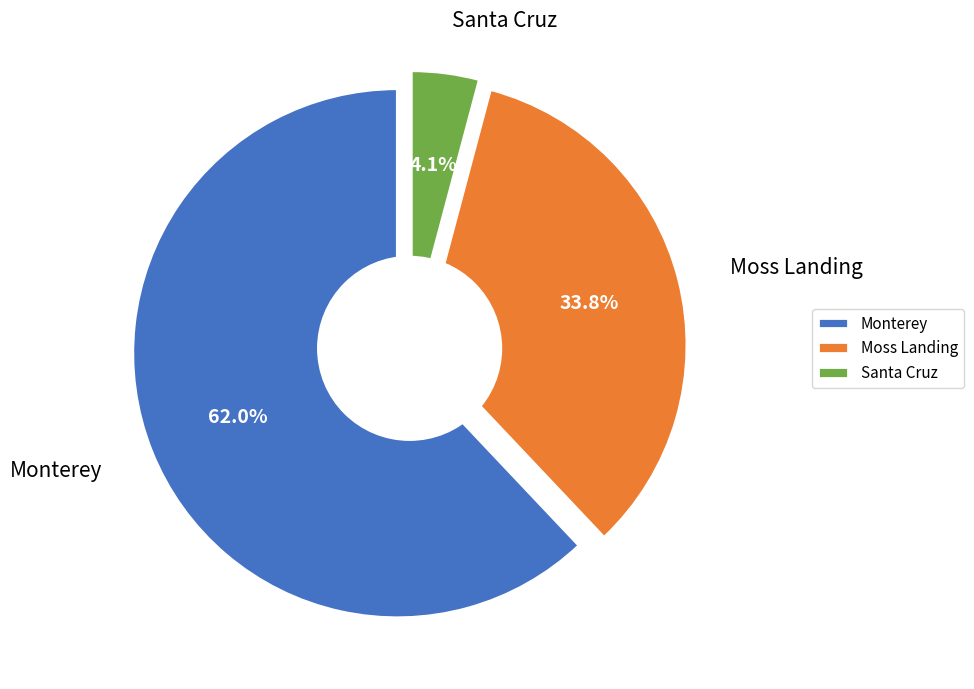

Between Moss Landing and Santa Cruz, which is larger?

Moss Landing